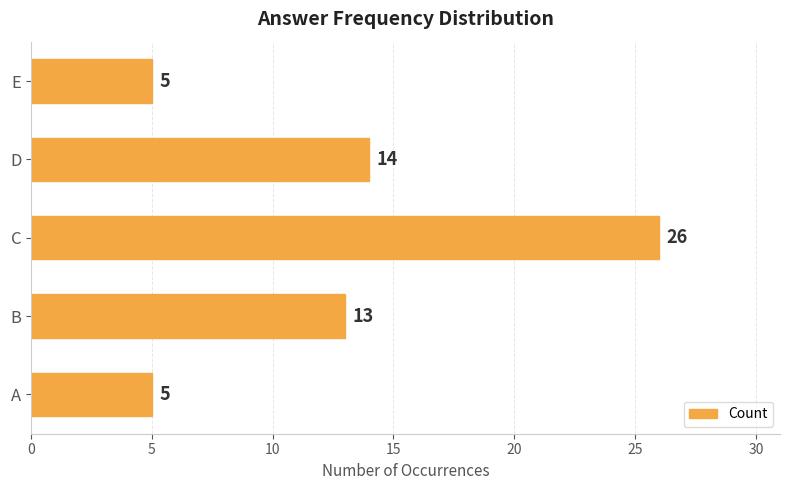

What is the ratio of the value at D to the value at A?

2.8